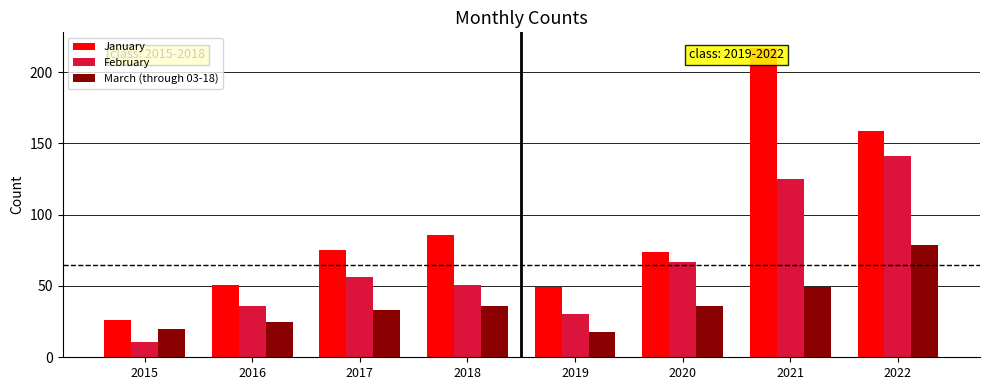

What is the maximum value shown in the chart?

217